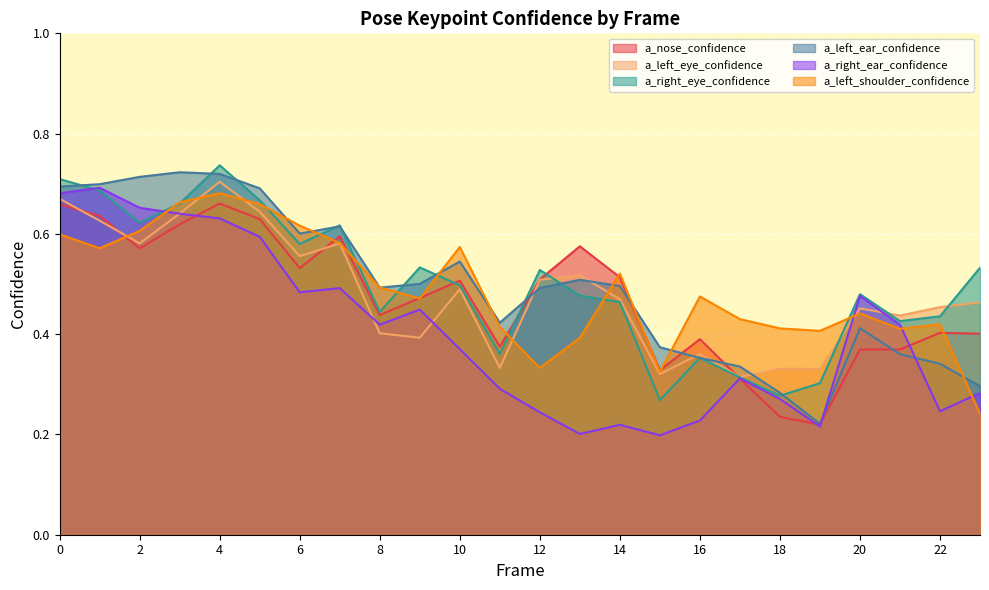

How many categories are shown in the chart?

24